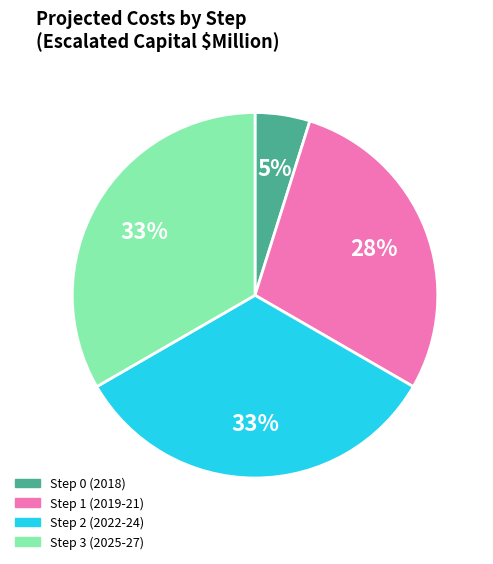

Does any single category account for the majority?

No